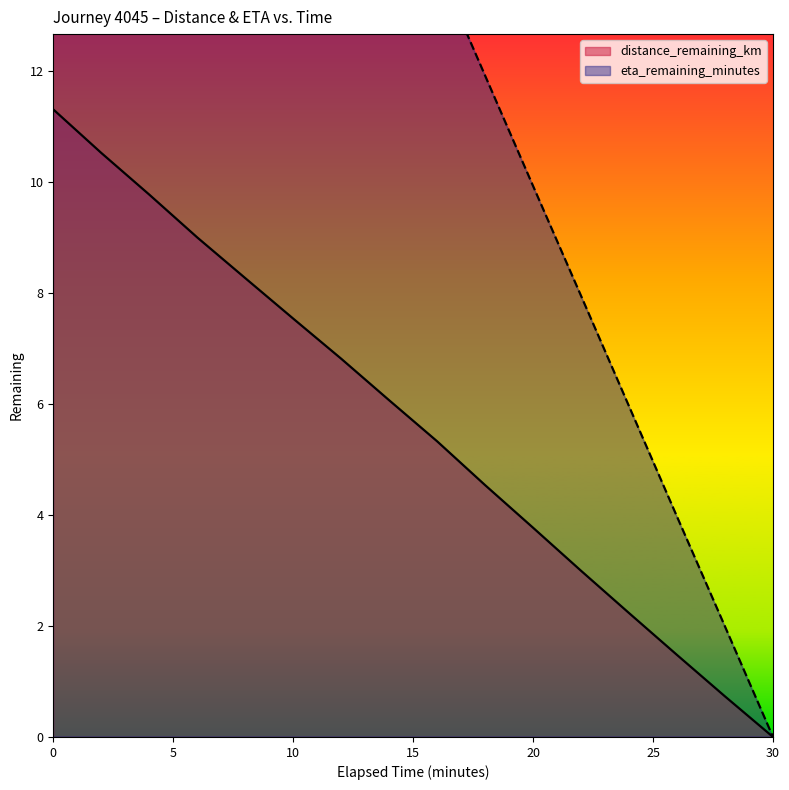

At how many categories does at least one series exceed 4?

13